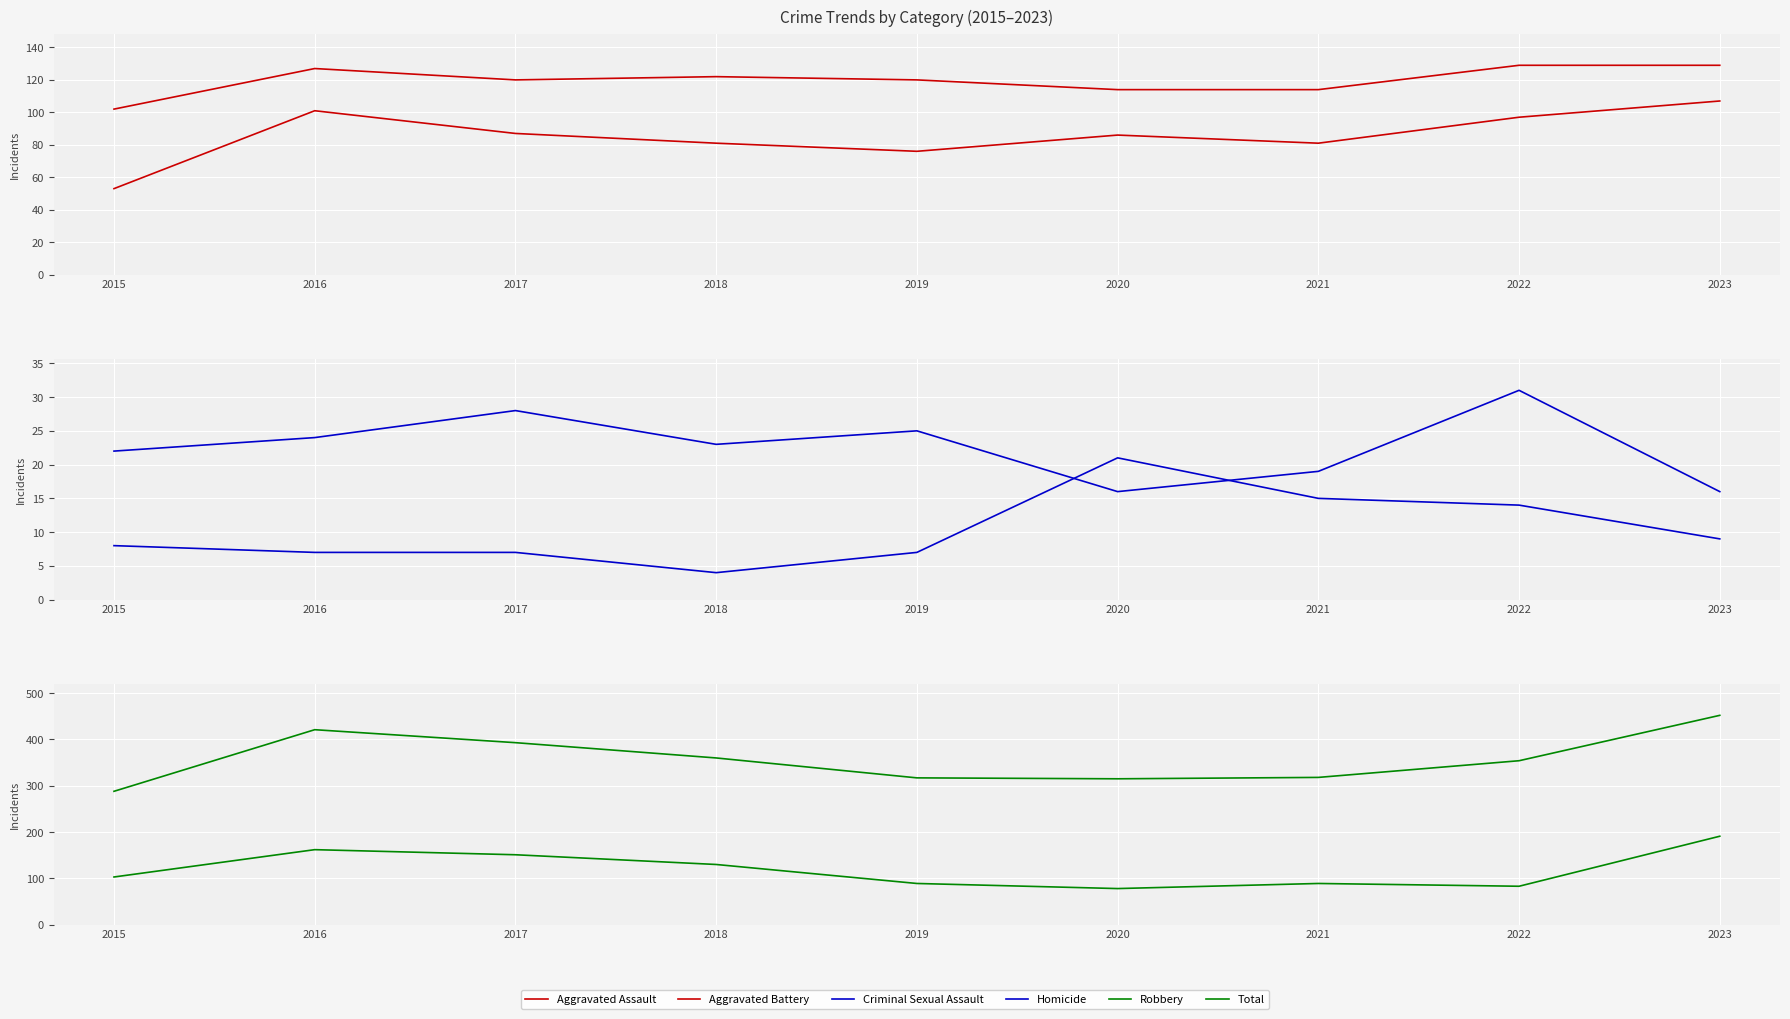

Between 2022 and 2020, which is larger?

2022